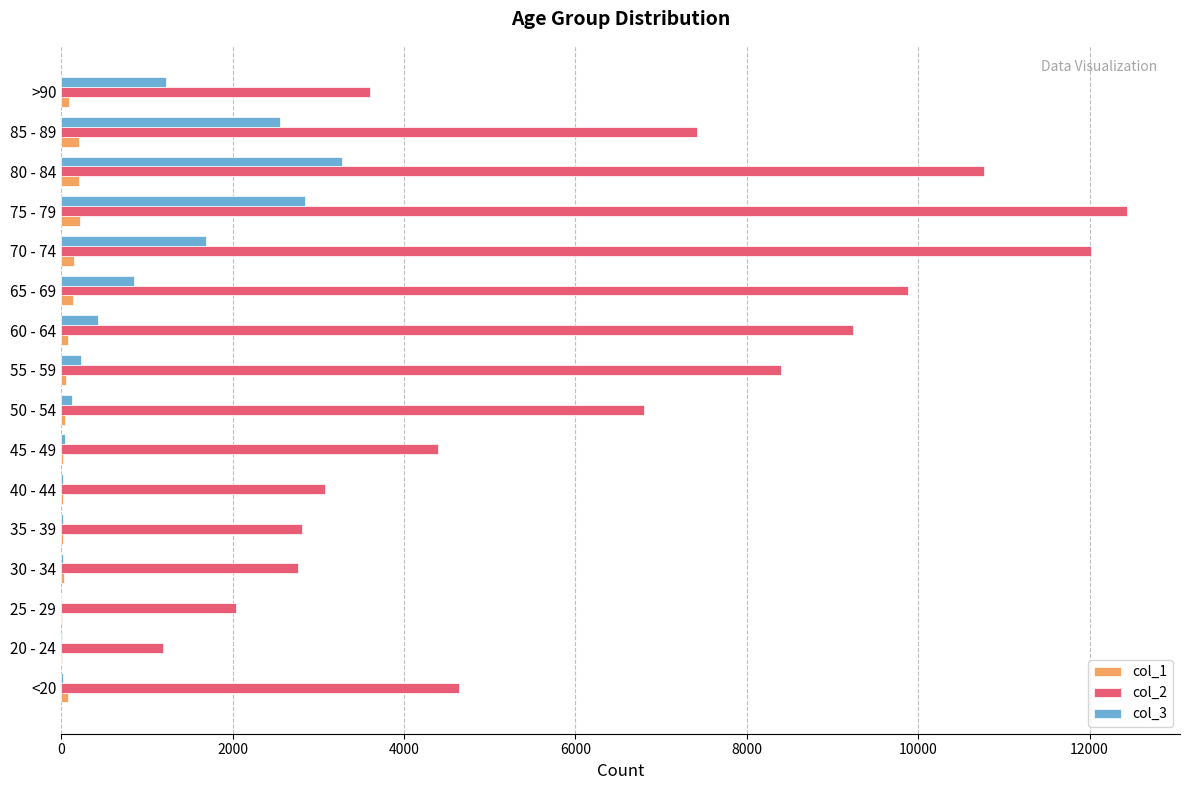

The value of col_2 at 45 - 49 is 4396. True or false?

True